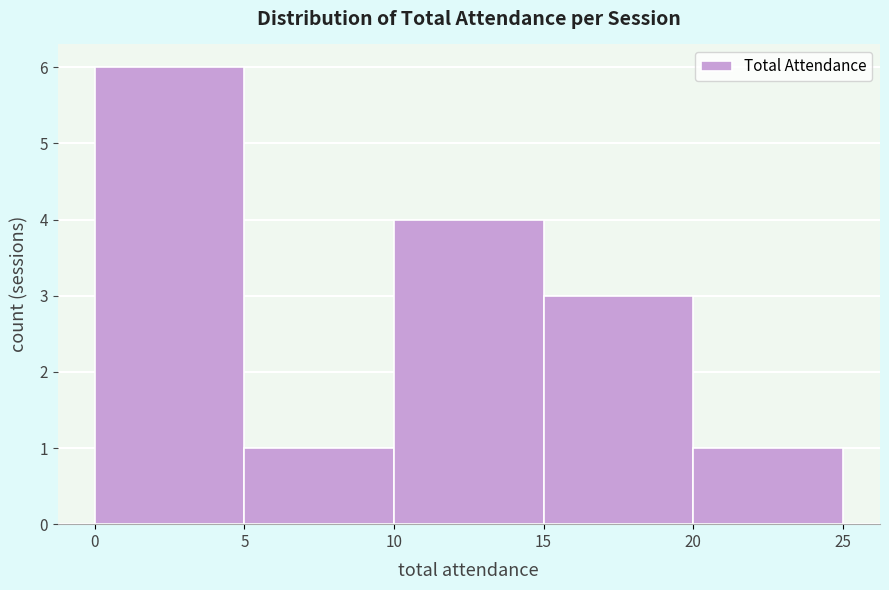

Reading left to right, transcribe this chart: for each bar, give the range it covers on the x-axis and its height. The values are not printed on the chart, so give them approximately, as read against the axis.

0 to 5: 6
5 to 10: 1
10 to 15: 4
15 to 20: 3
20 to 25: 1